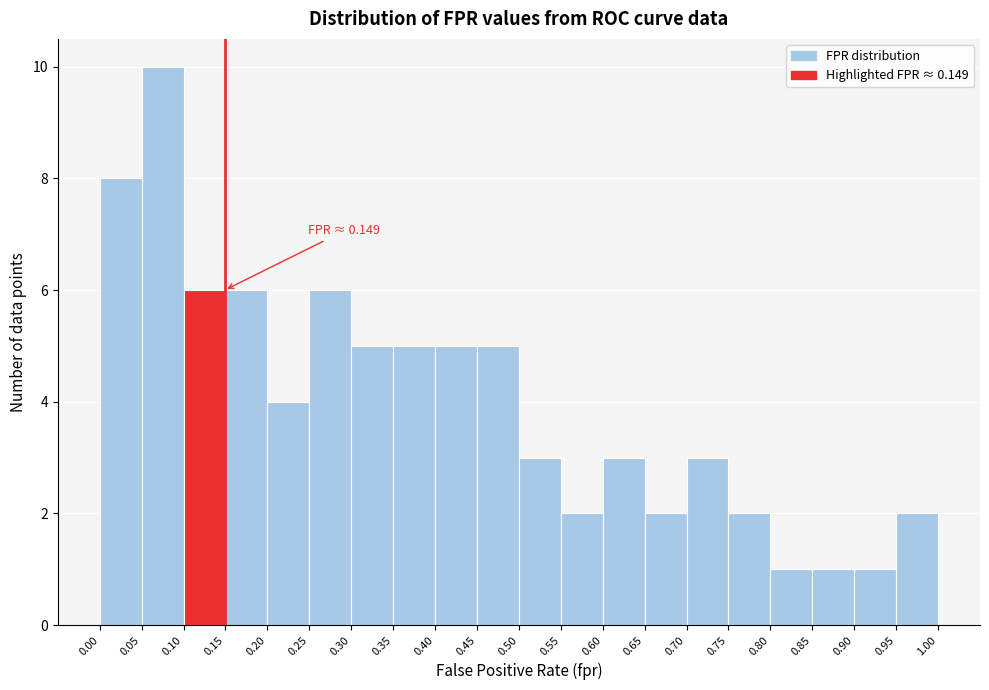

Over which range of the x-axis is the bar tallest?

0.05 to 0.10